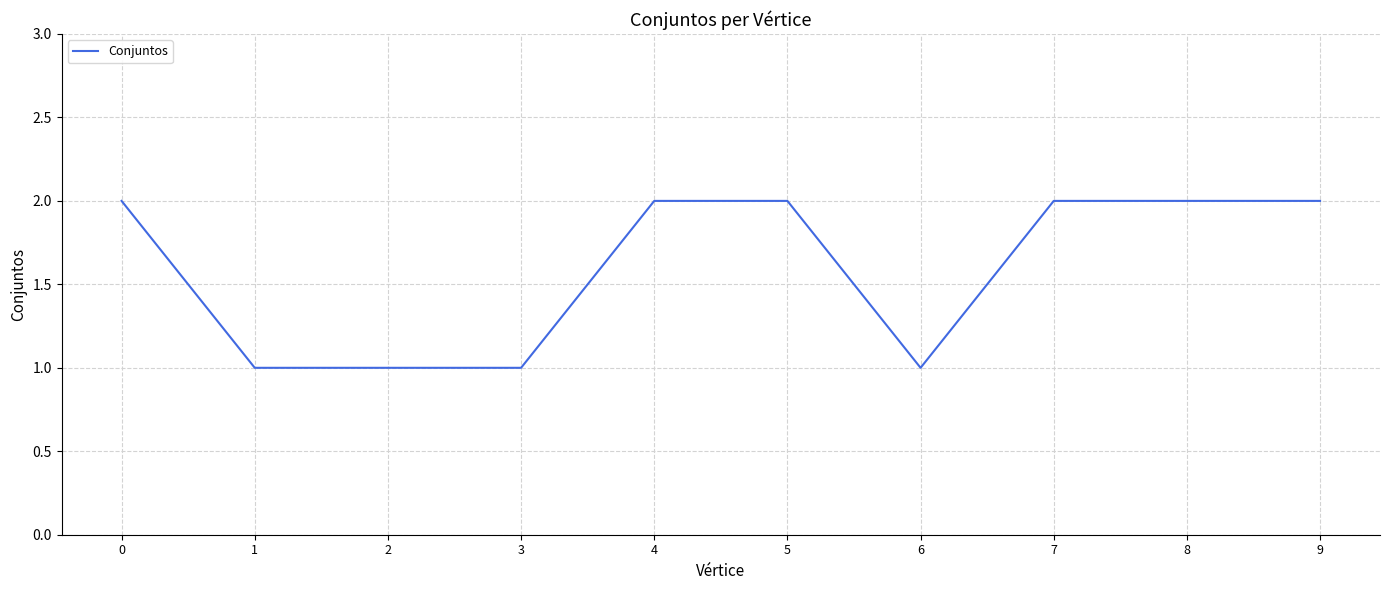

How many distinct data groups are displayed?

1